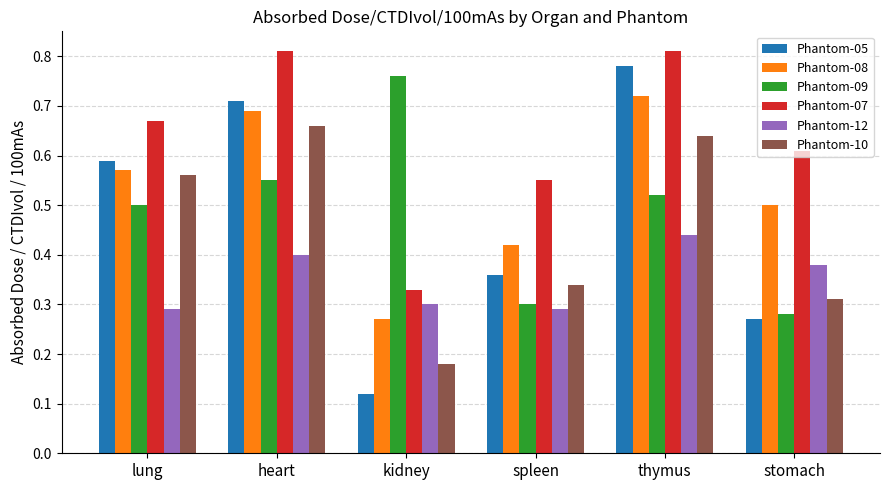

What is the sum of all Phantom-08 values?

3.2